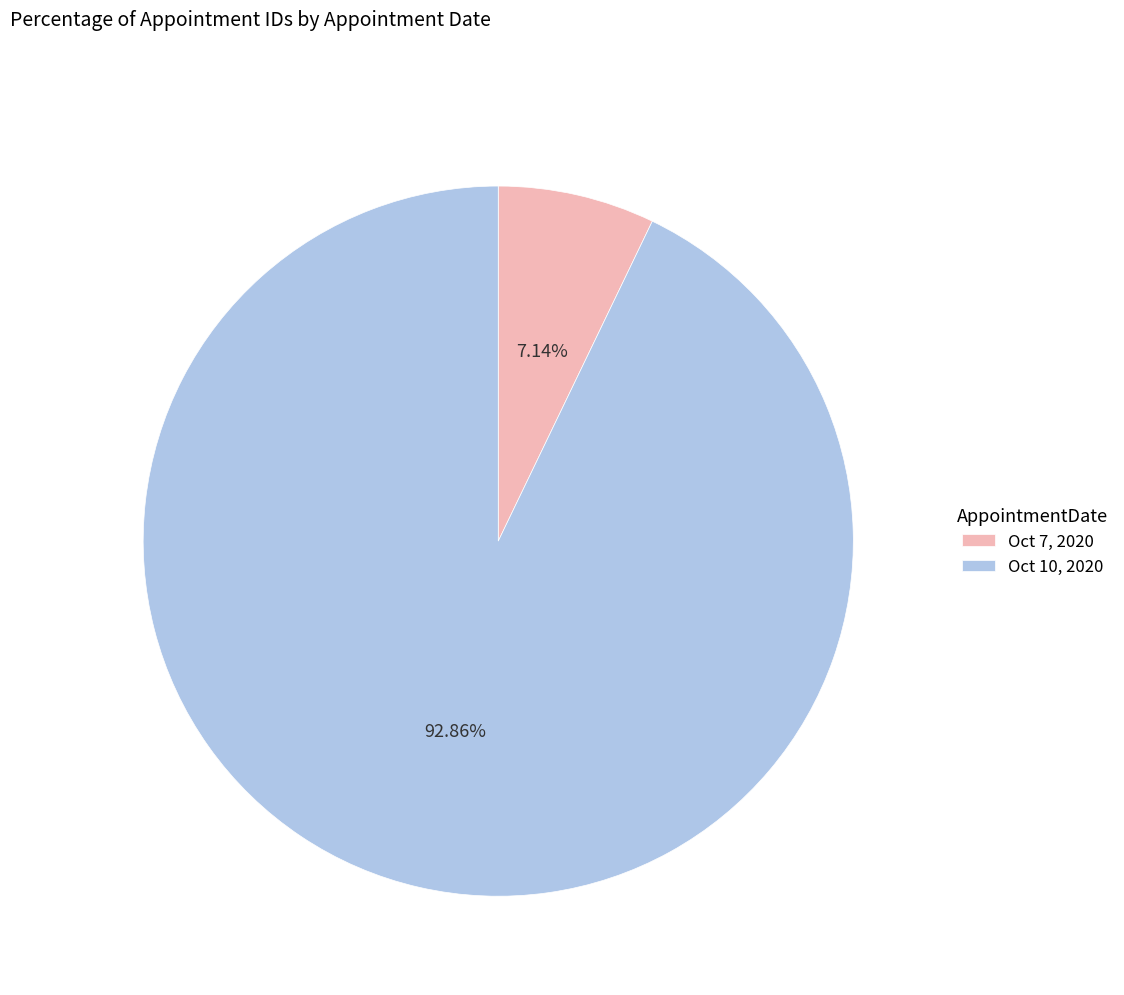

Rank the categories by value from highest to lowest.

Oct 10, 2020, Oct 7, 2020